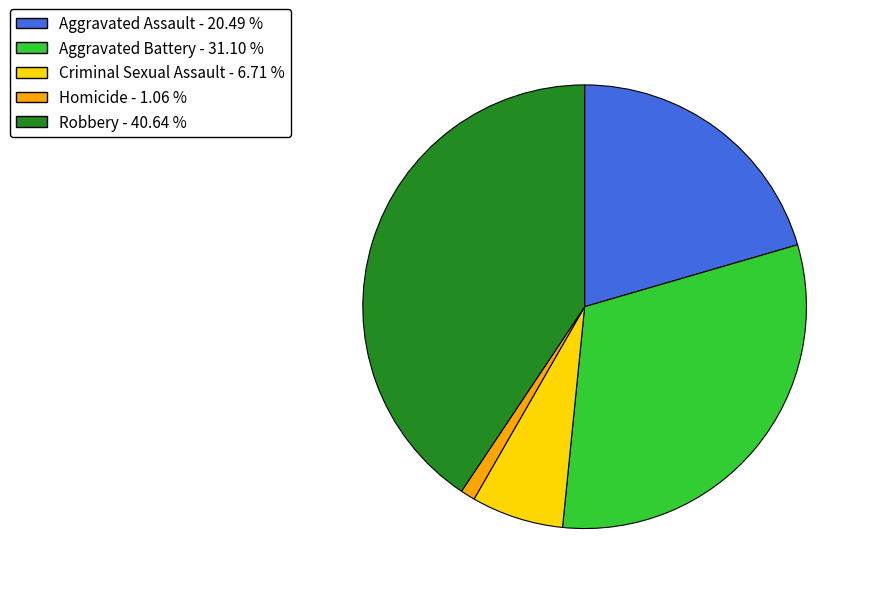

What is the smallest slice in the pie chart?

Homicide